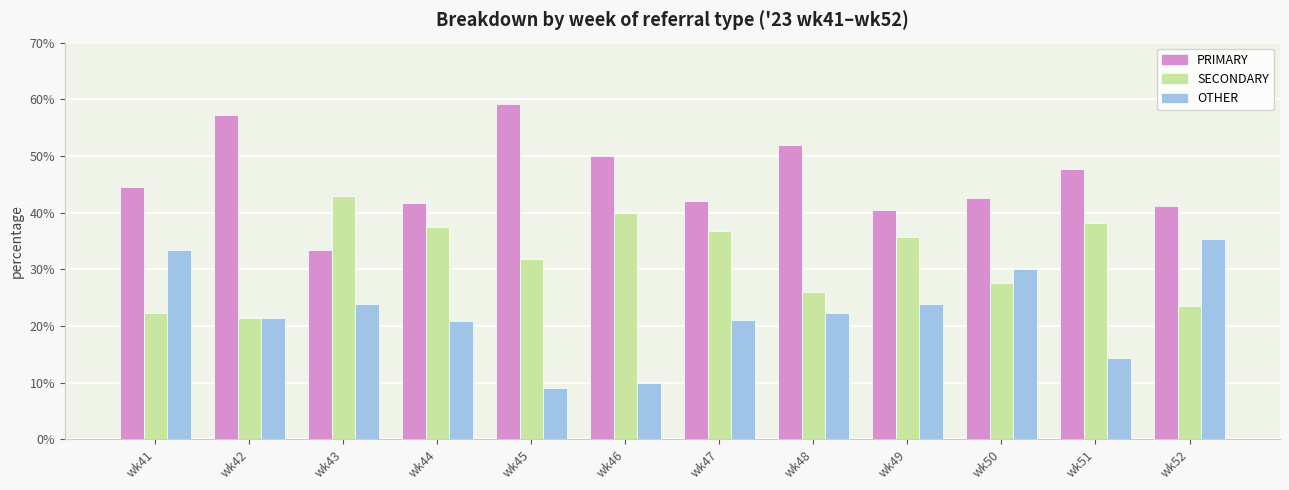

At how many categories does at least one series exceed 29?

12